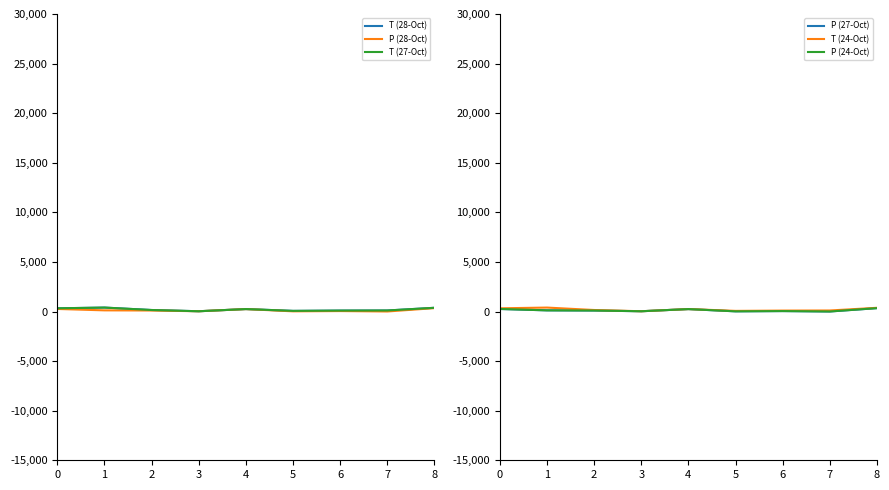

What is the difference between the T (24-Oct) values at 8 and 2?

223